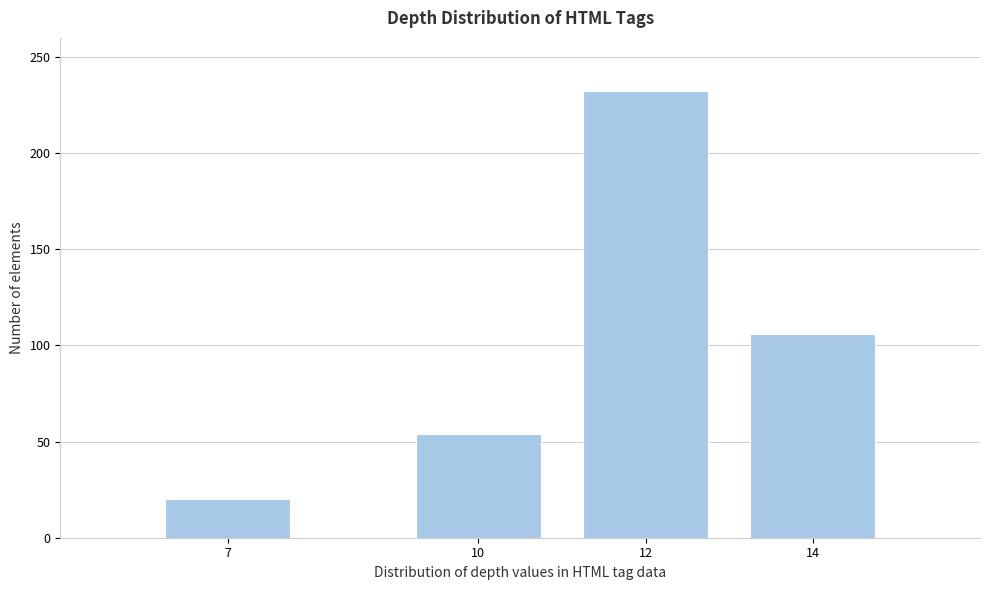

Reading left to right, transcribe all the data shown in this chart.

20	54	232	106